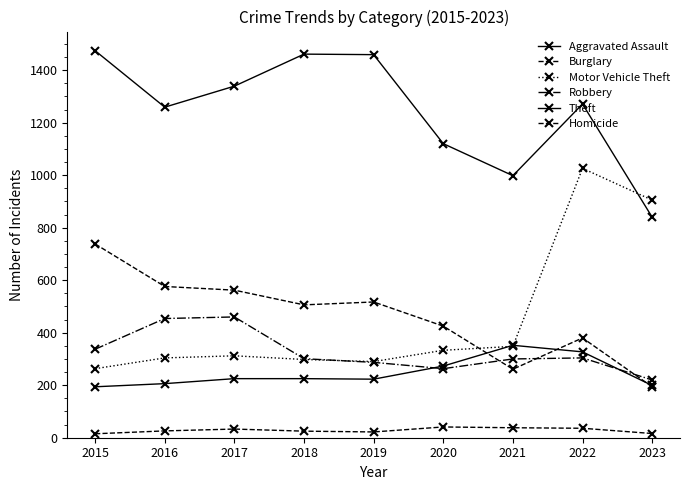

How many data points does each series have?

9